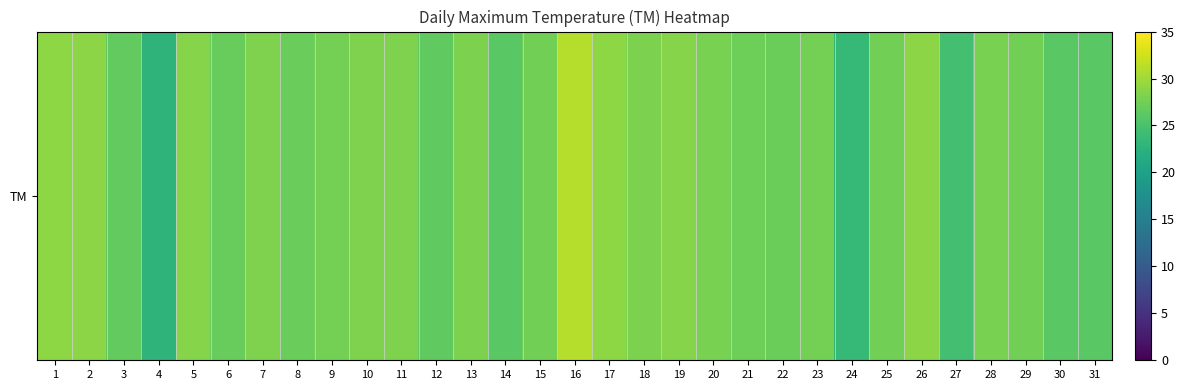

True or false: the data shows 9.5 at 13.

False